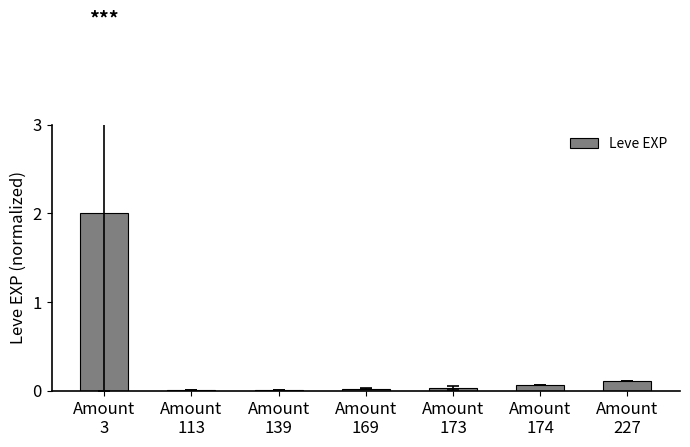

What is the sum of all values?

2.2